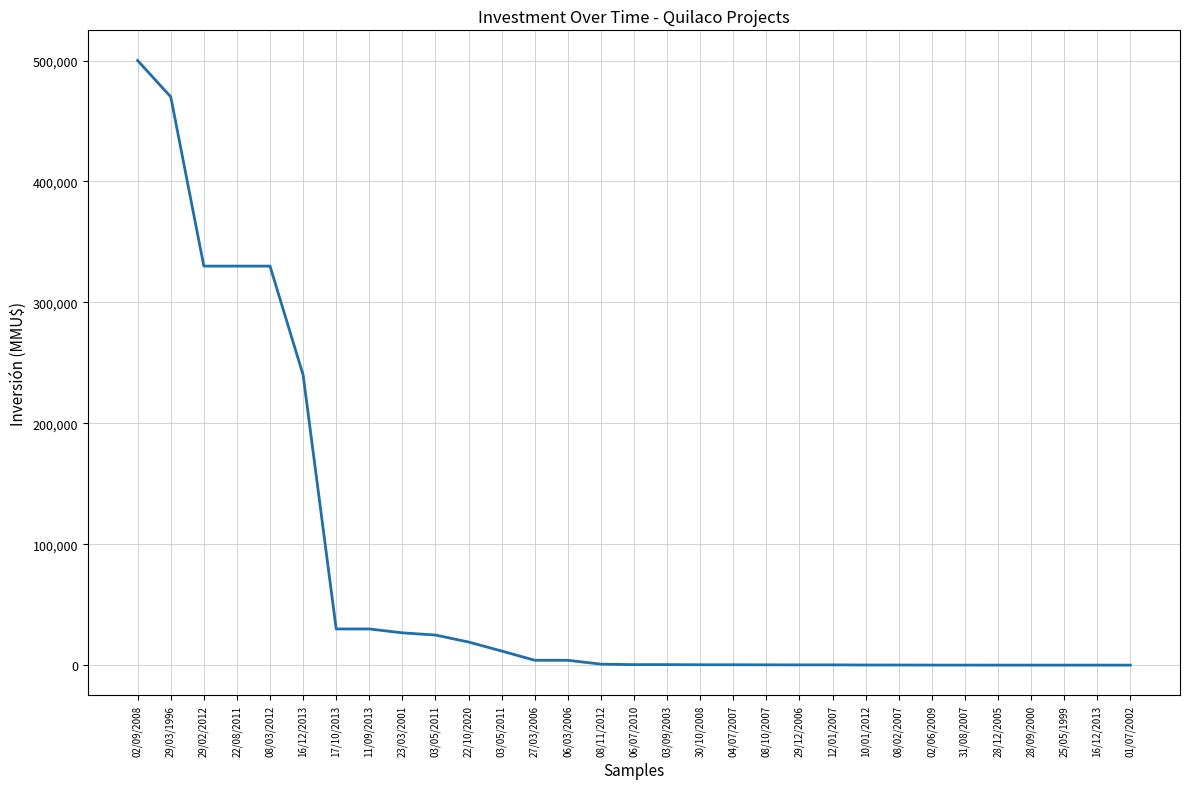

Where does the data first go above 410?

02/09/2008